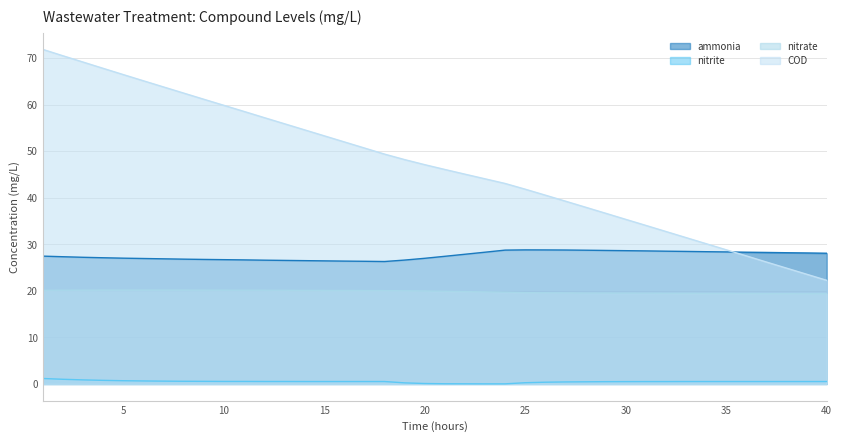

How many series are shown in this chart?

4